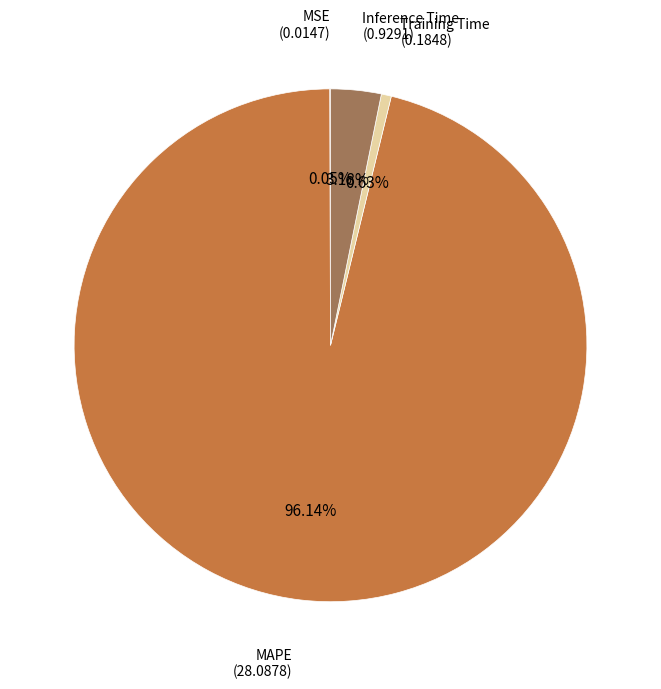

Does any single category account for the majority?

Yes